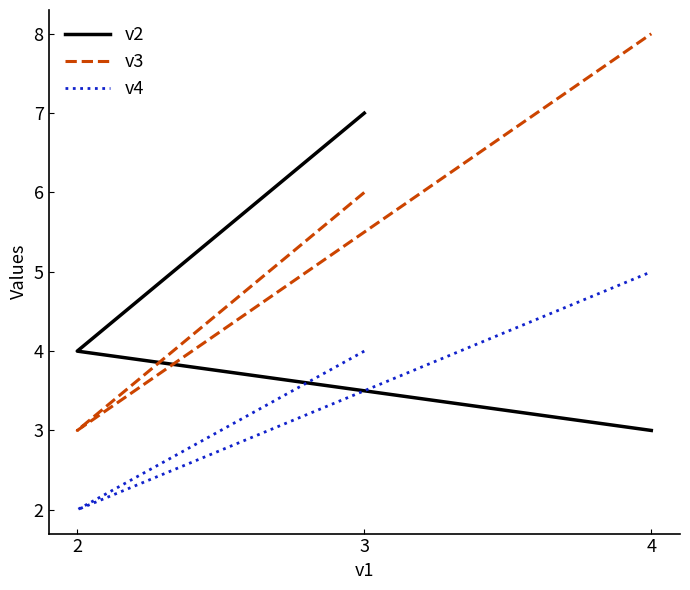

What is the label of the 1st point from the right?

4